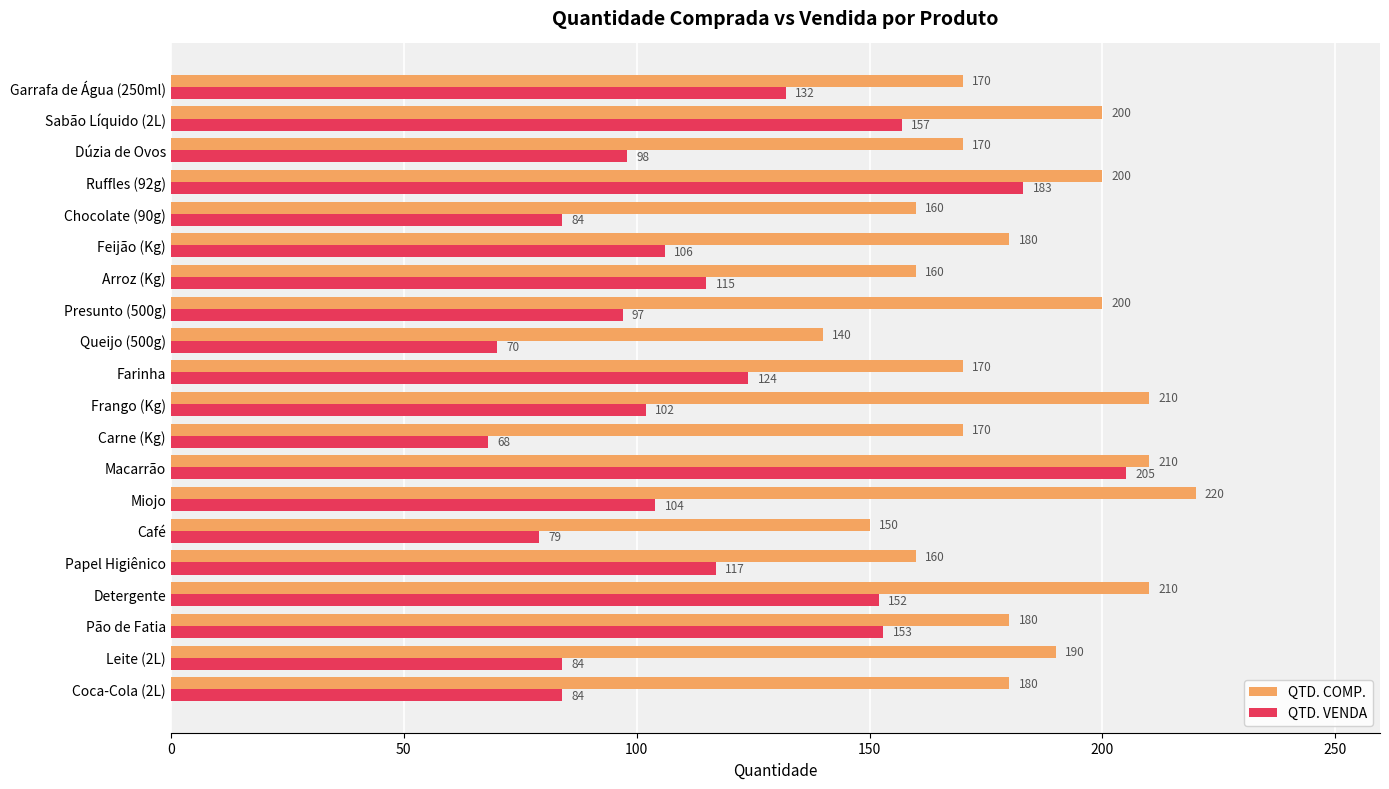

Which category has the highest value across all series?

Miojo